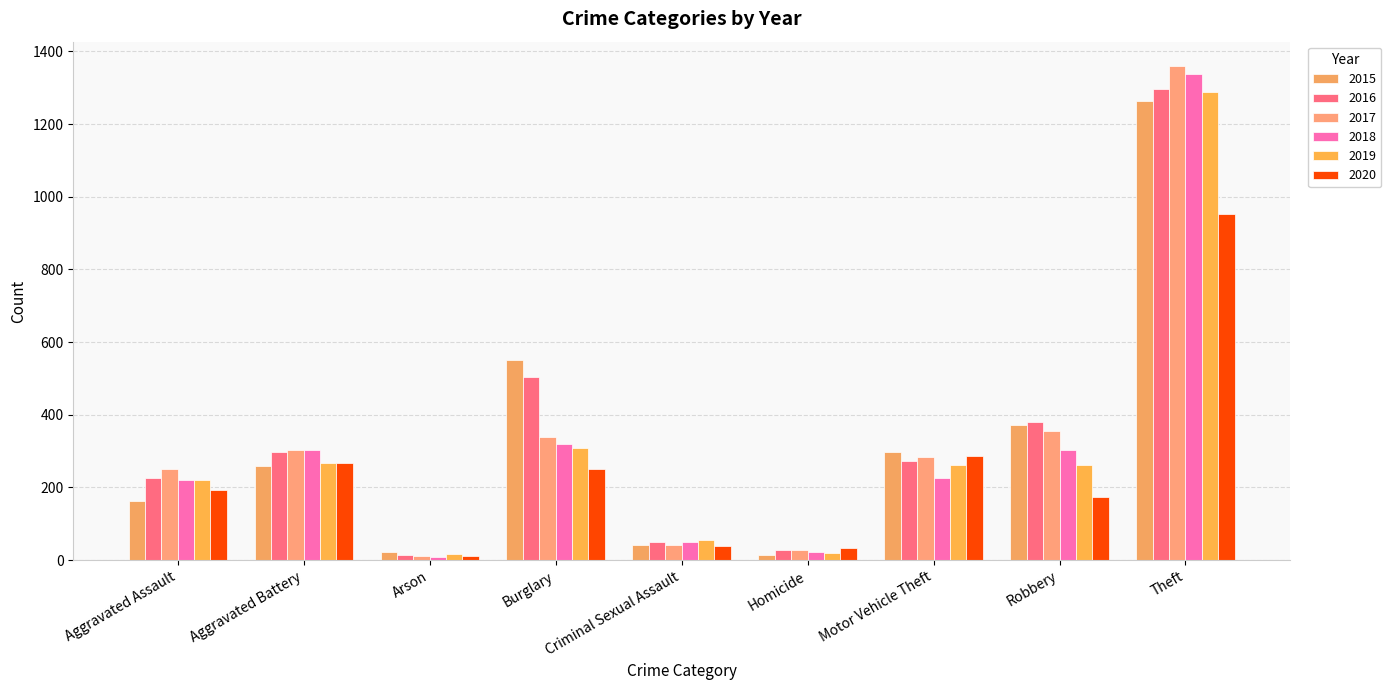

Between Arson and Burglary, which series saw the biggest shift?

2015